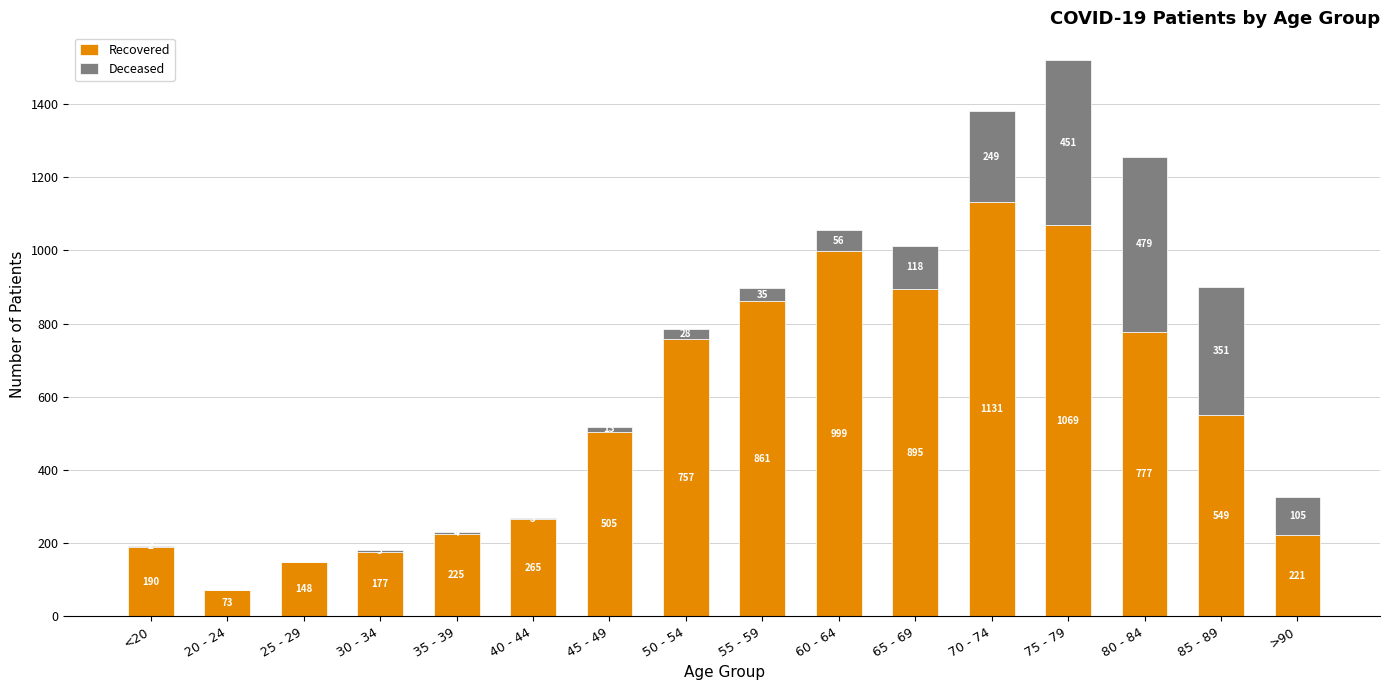

What is the total value across all series at 55 - 59?

896